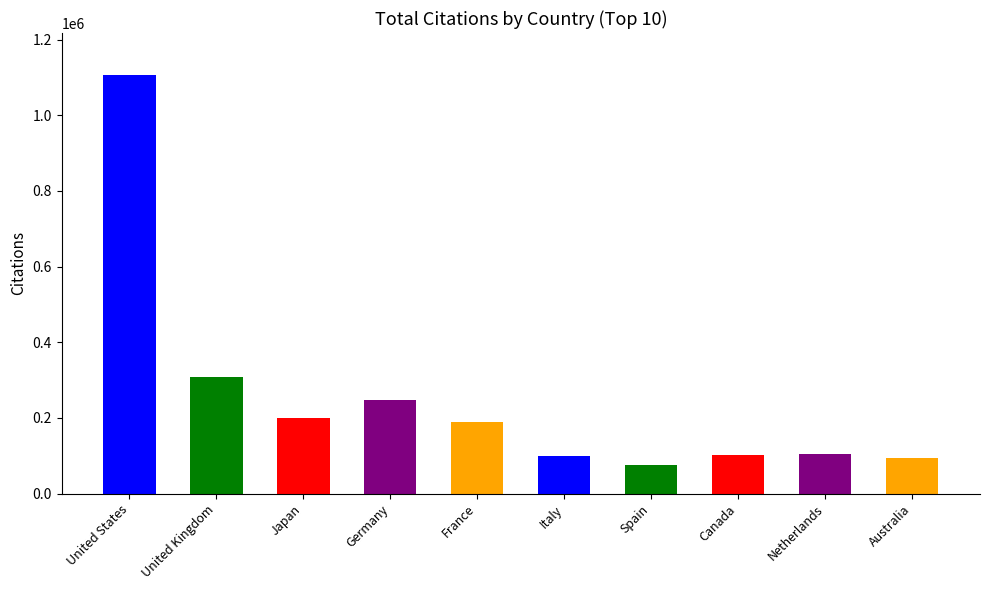

What is the difference between the maximum and minimum values?

1032300